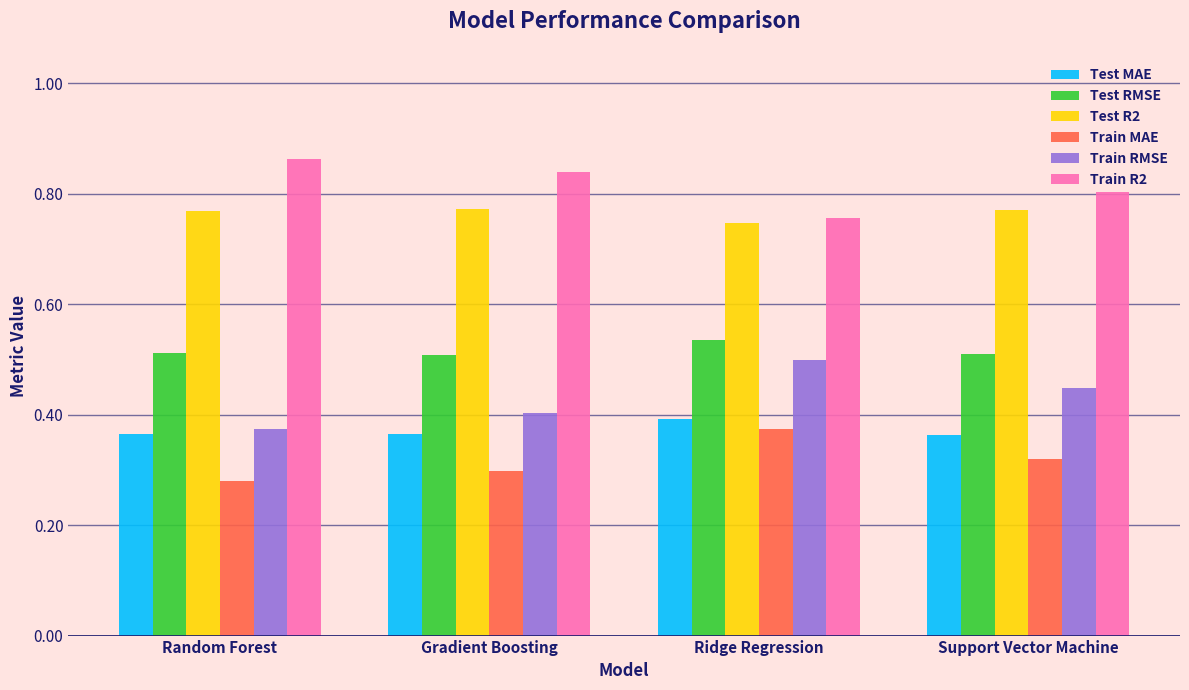

What is the label of the 3rd bar from the left?

Ridge Regression